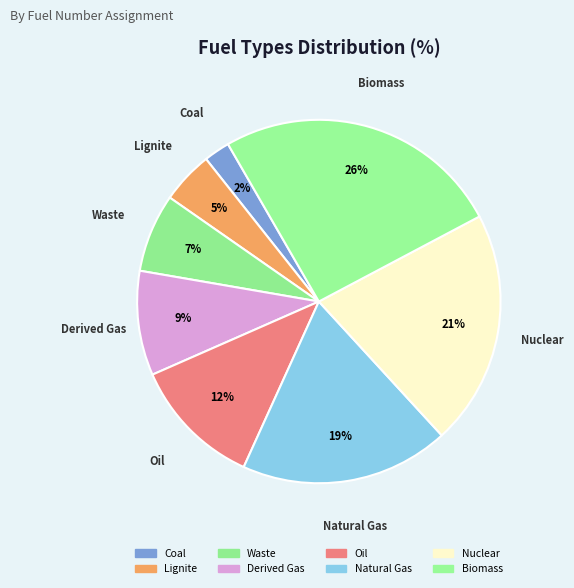

Is the sum of Derived Gas and Oil greater than half?

No